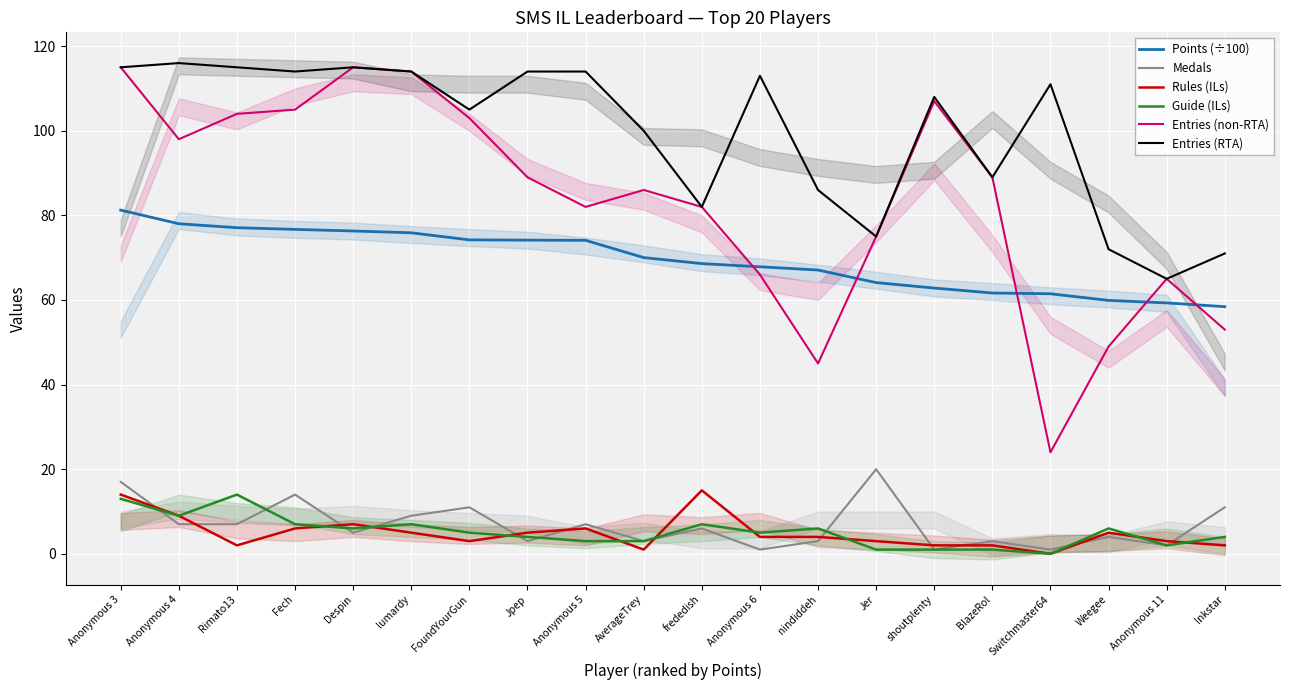

Which label corresponds to the largest value in the chart?

Anonymous 4